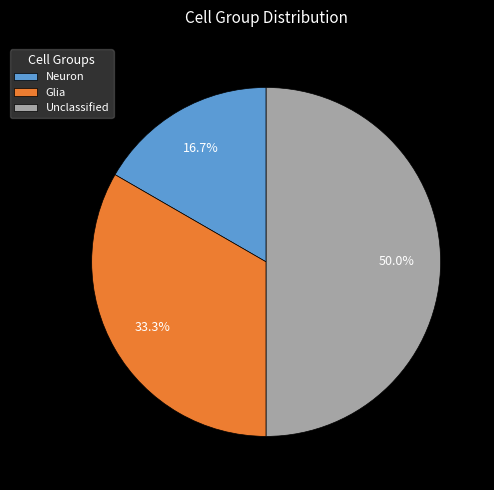

To the nearest percent, what is the difference between the Neuron and Glia slice percentages?

17%